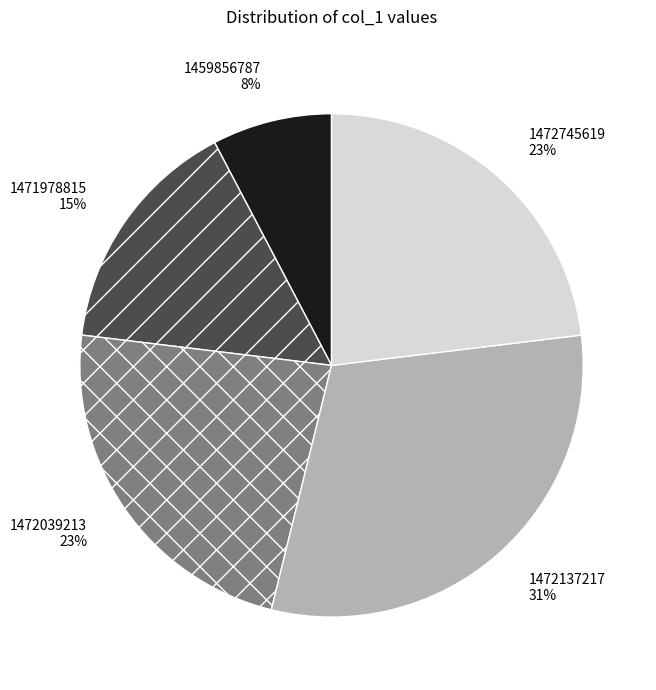

To the nearest percent, what is the difference between the largest and smallest slice percentages?

23%